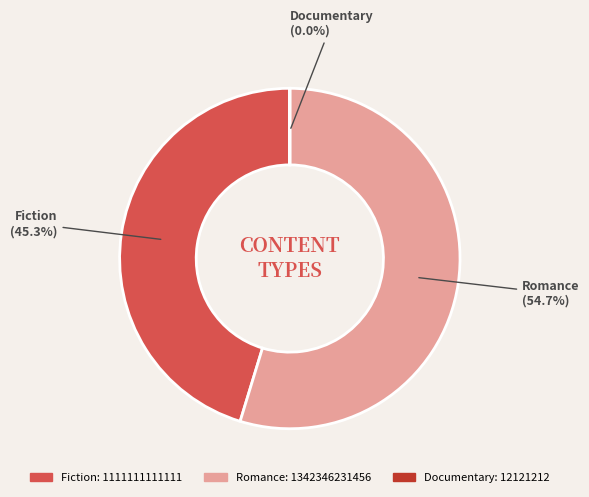

To the nearest percent, what is the difference between the largest and smallest slice percentages?

55%